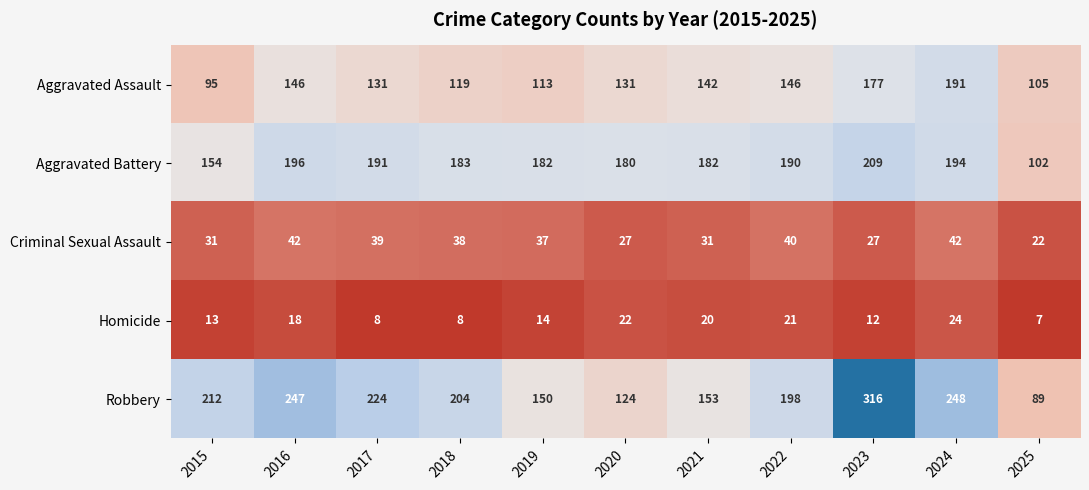

List the series in order of their peak value, highest first.

Robbery, Aggravated Battery, Aggravated Assault, Criminal Sexual Assault, Homicide